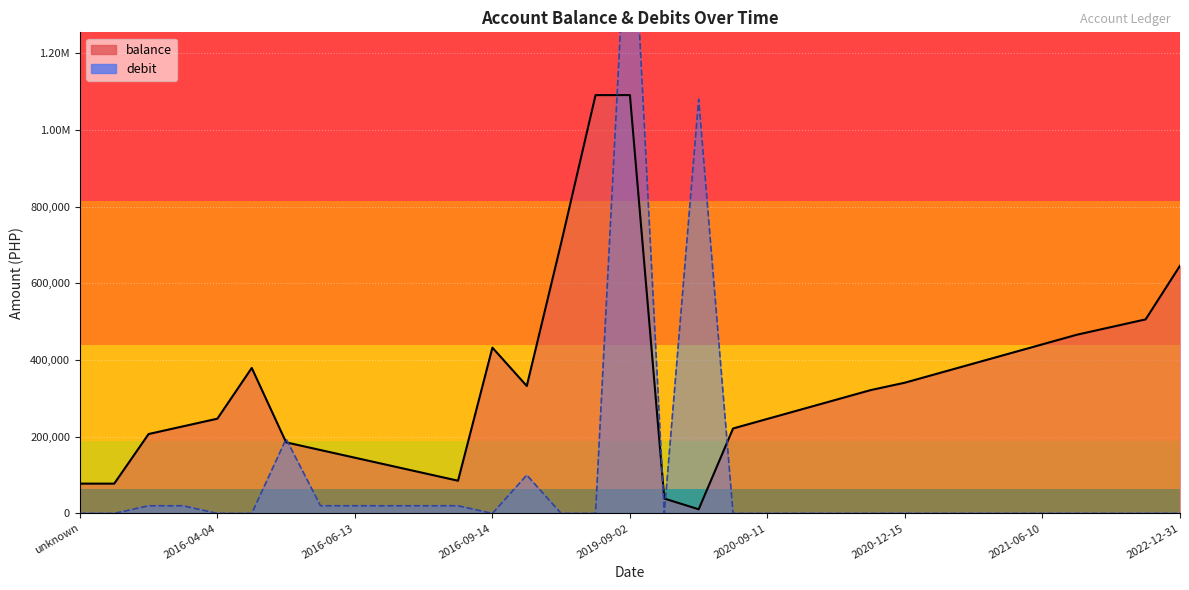

What is the average value of the balance series?

337741.9